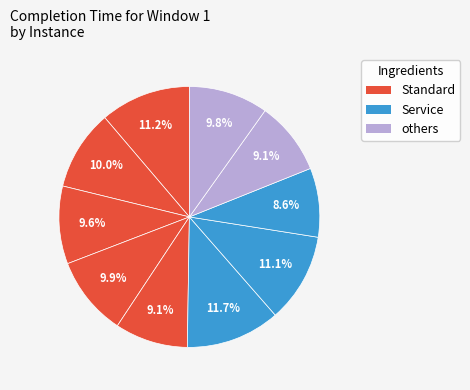

How many slices are in this pie chart?

10